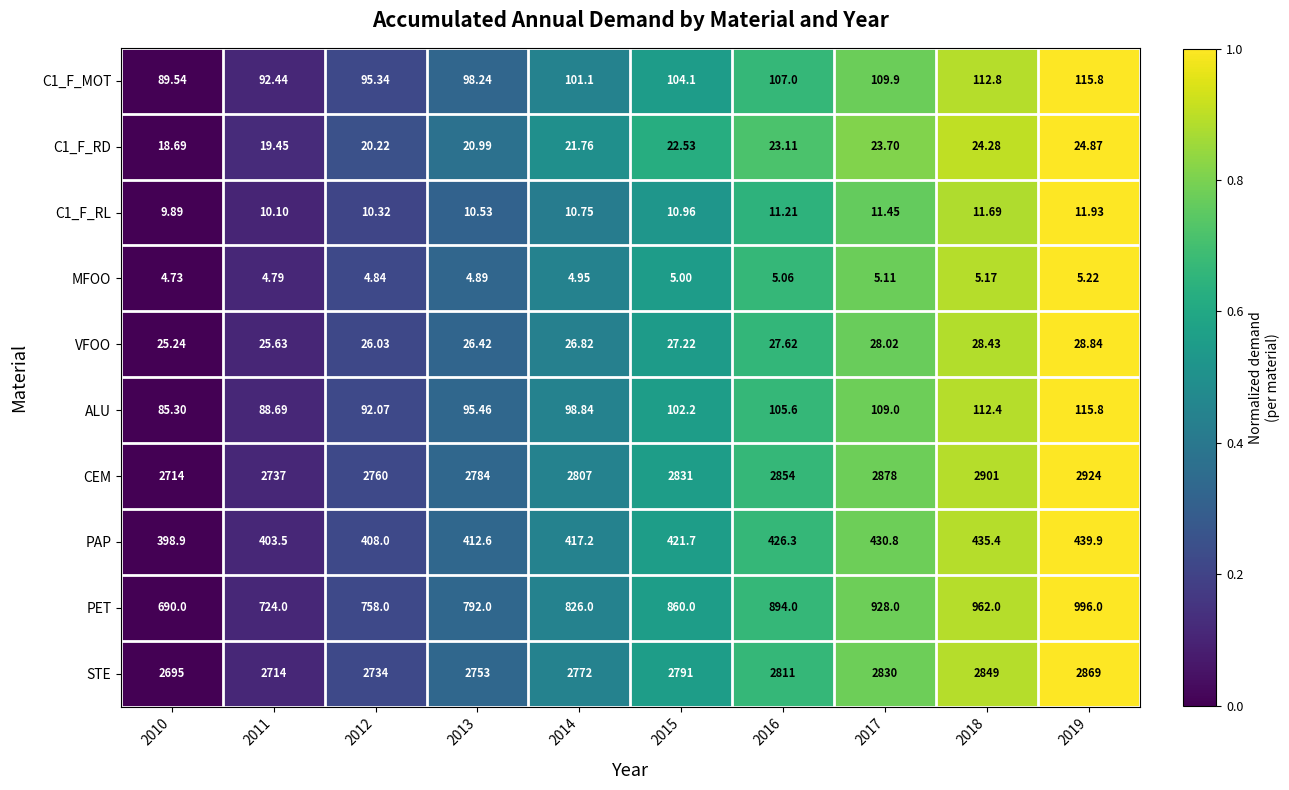

Is the value of C1_F_RD at 2017 greater than the value of ALU at 2013?

No